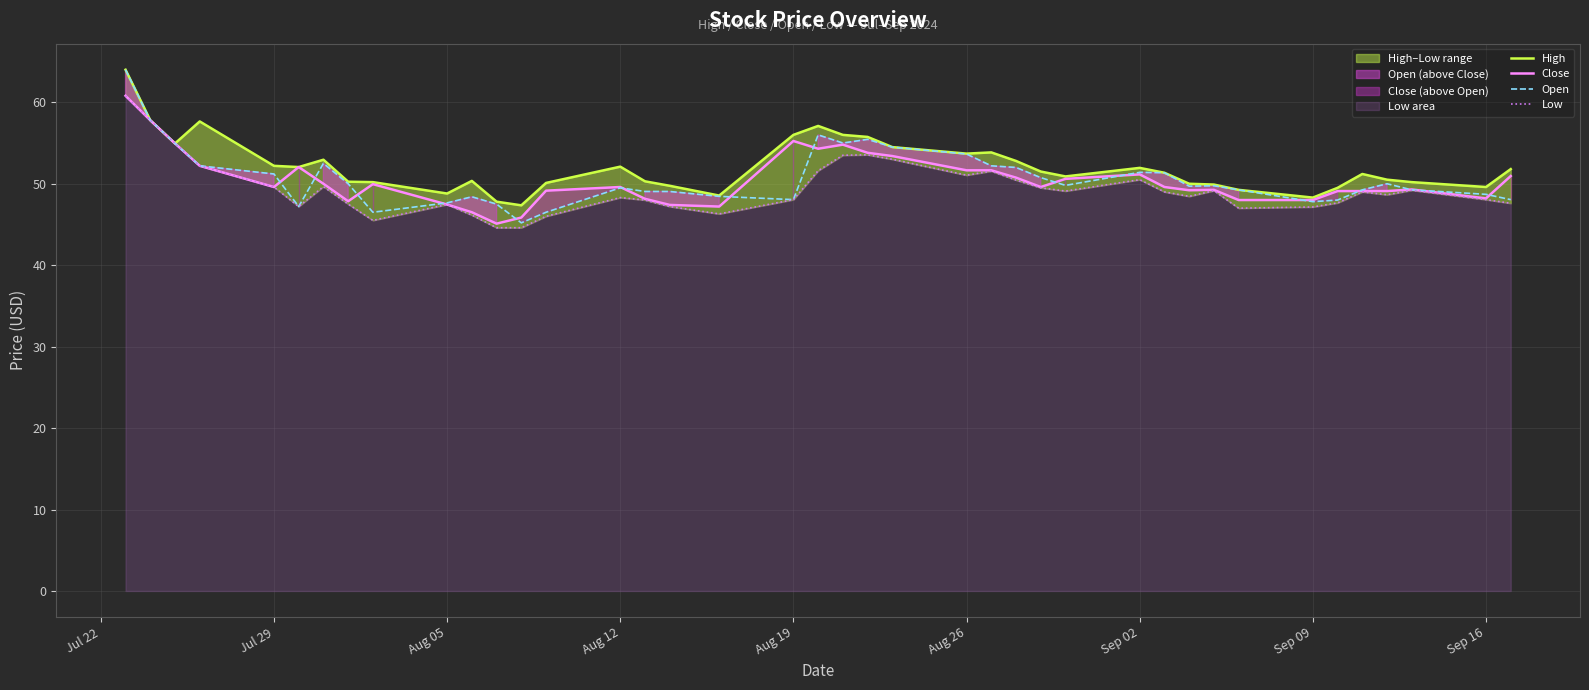

How many data points does each series have?

40